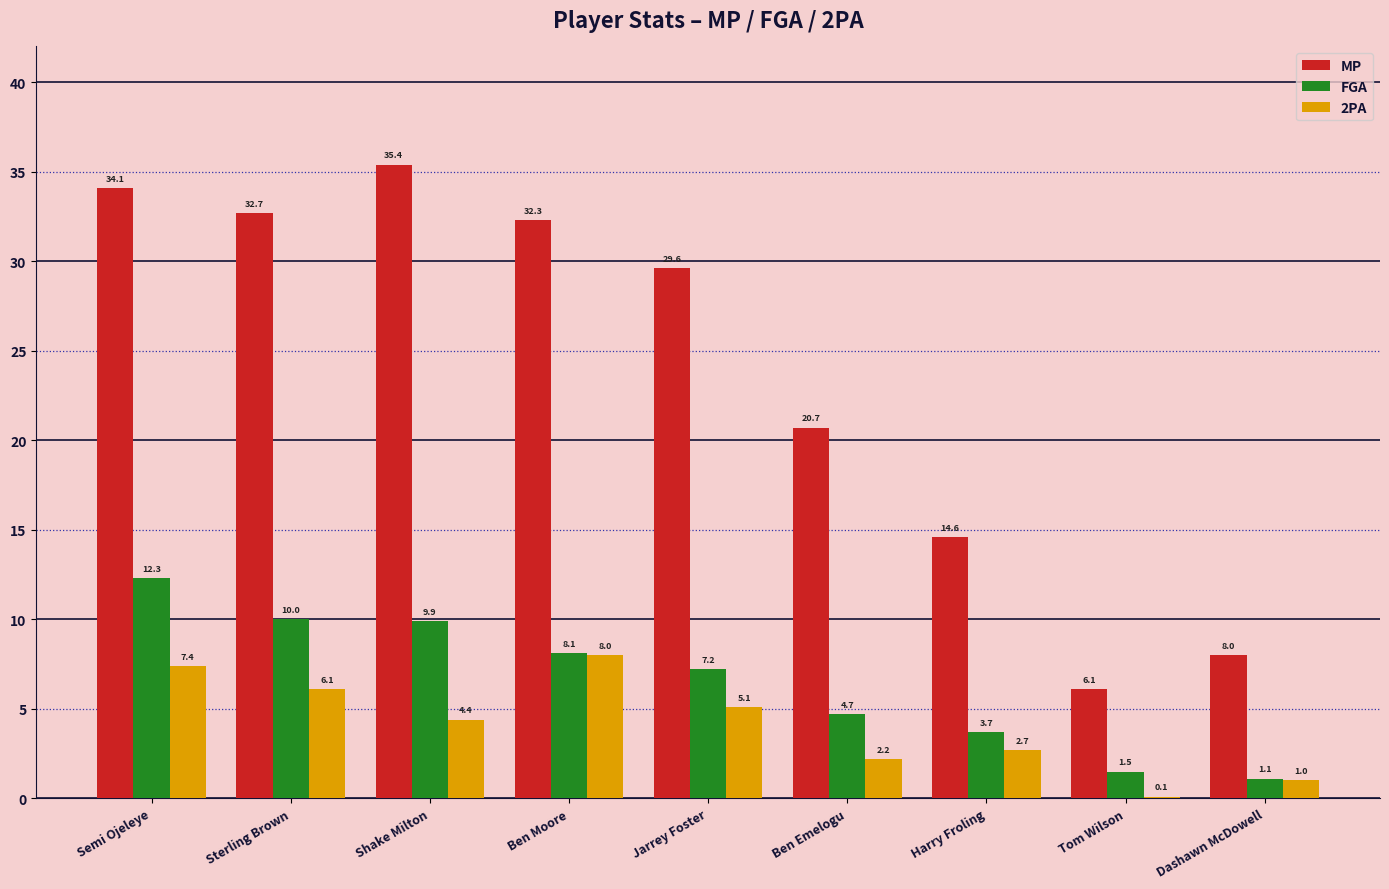

At which category is the sum across all series the highest?

Semi Ojeleye